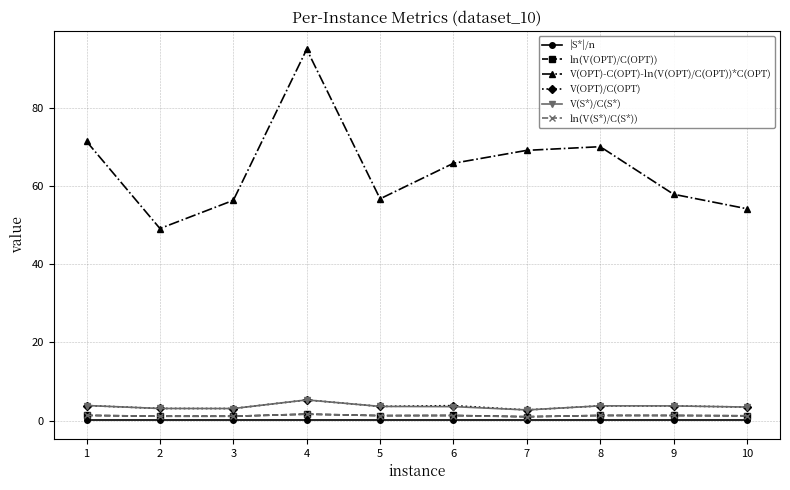

Which series has the largest total across all categories?

V(OPT)-C(OPT)-ln(V(OPT)/C(OPT))*C(OPT)